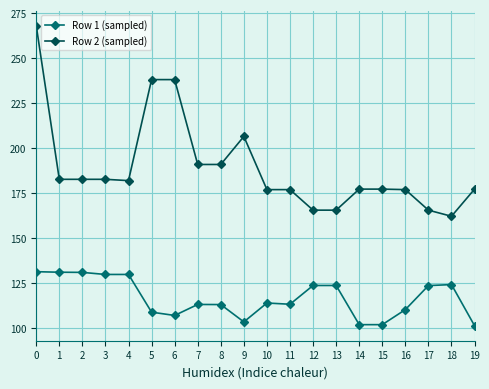

True or false: Row 1 (sampled) has more than 0 points higher than both neighbors.

True